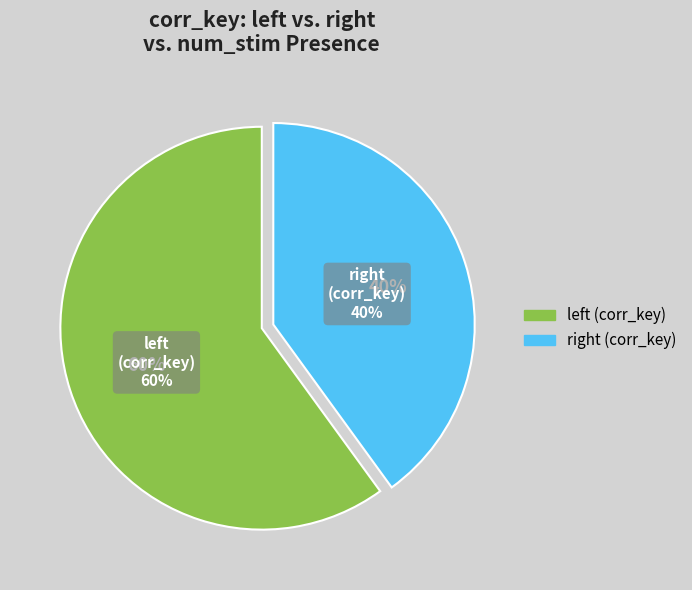

Which slice is the smallest?

right (match=1)